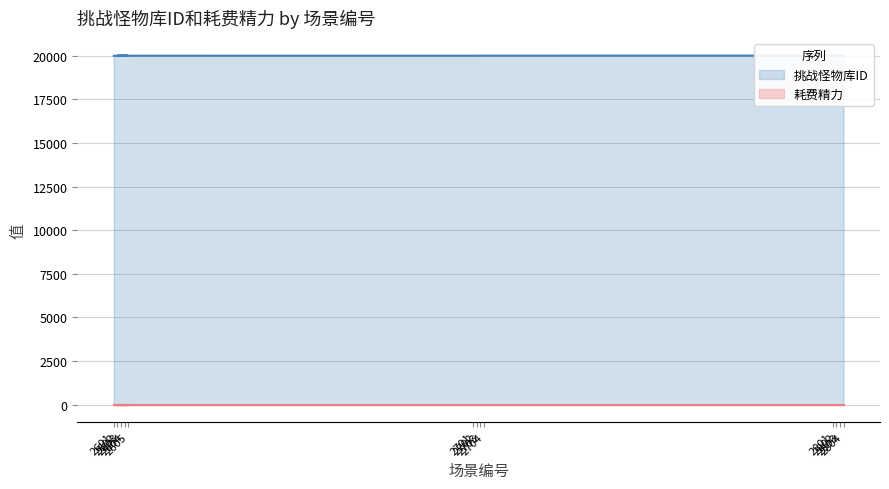

How many values exceed 20007?

6